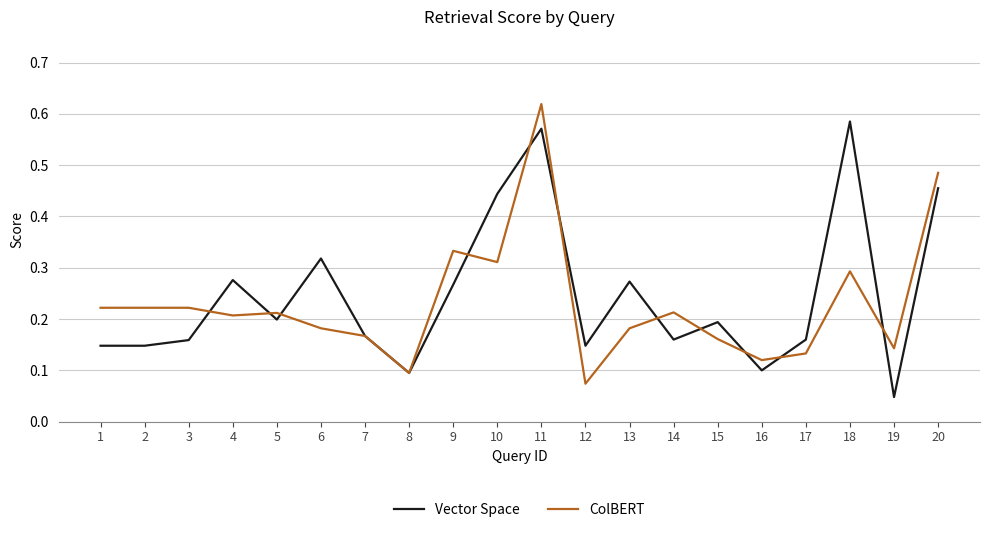

Rank the series by their maximum value, from highest to lowest.

ColBERT, Vector Space